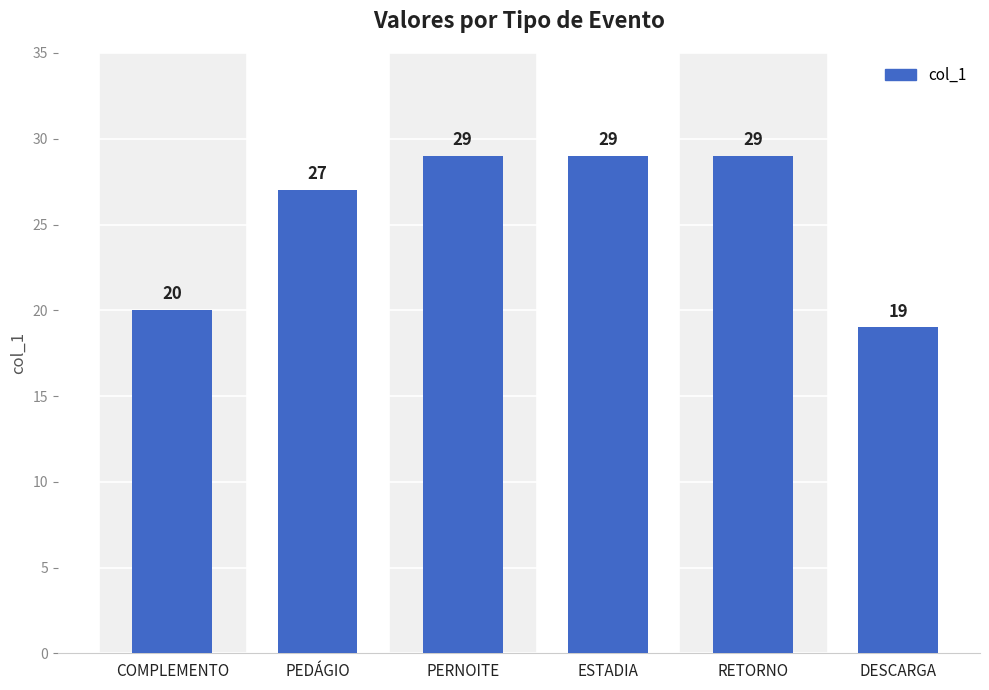

What is the change in value from RETORNO to DESCARGA?

-10